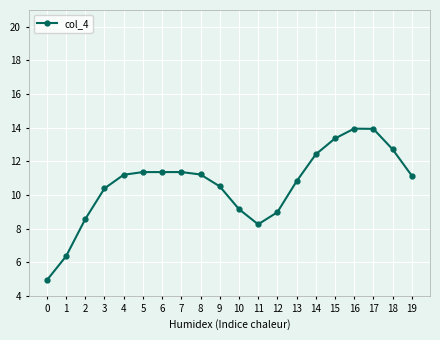

The value at 13 is 16.2. True or false?

False